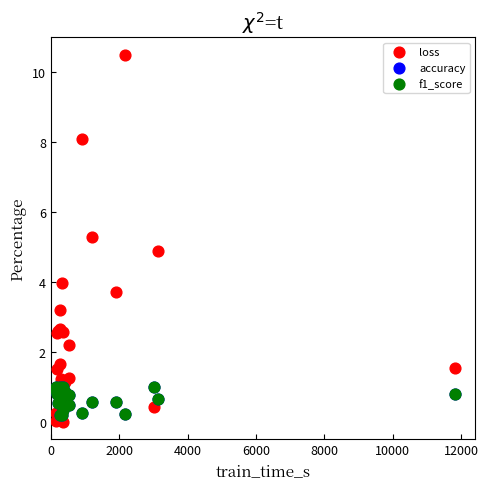

What are all the series names shown in the legend?

loss, accuracy, f1_score